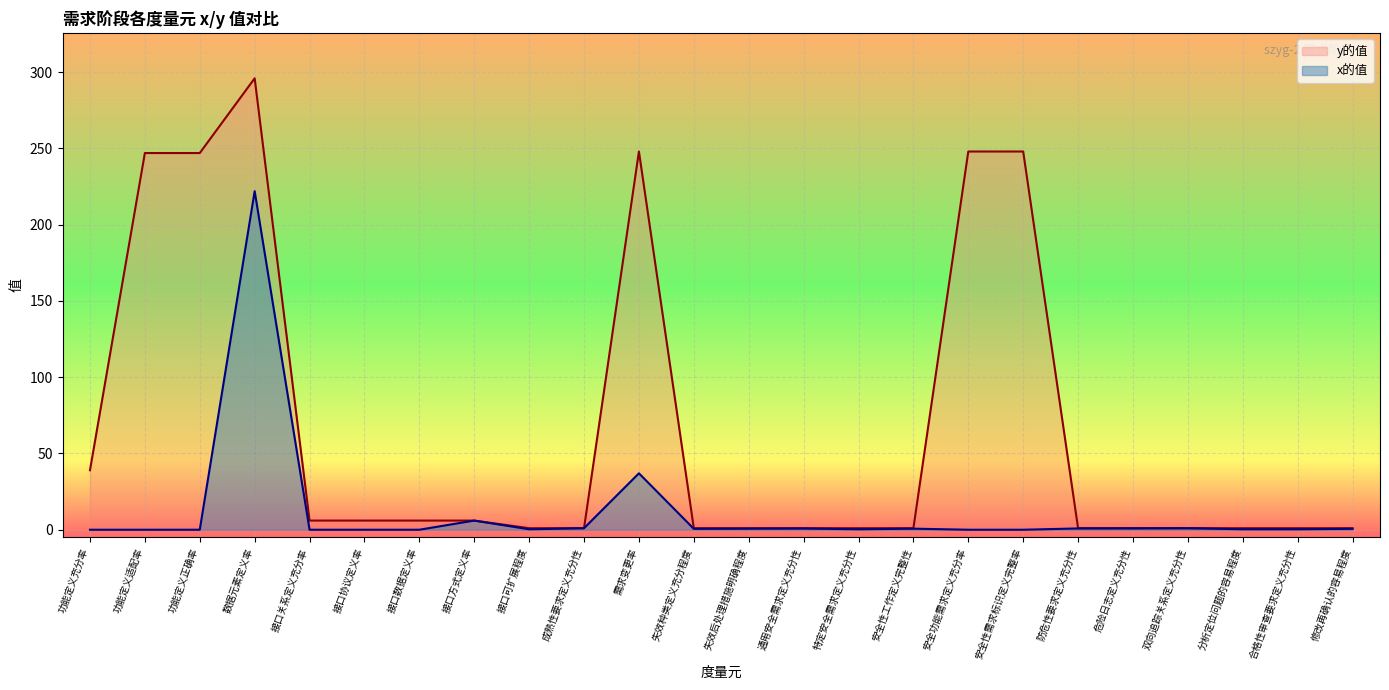

Where is the first local minimum?

接口可扩展程度